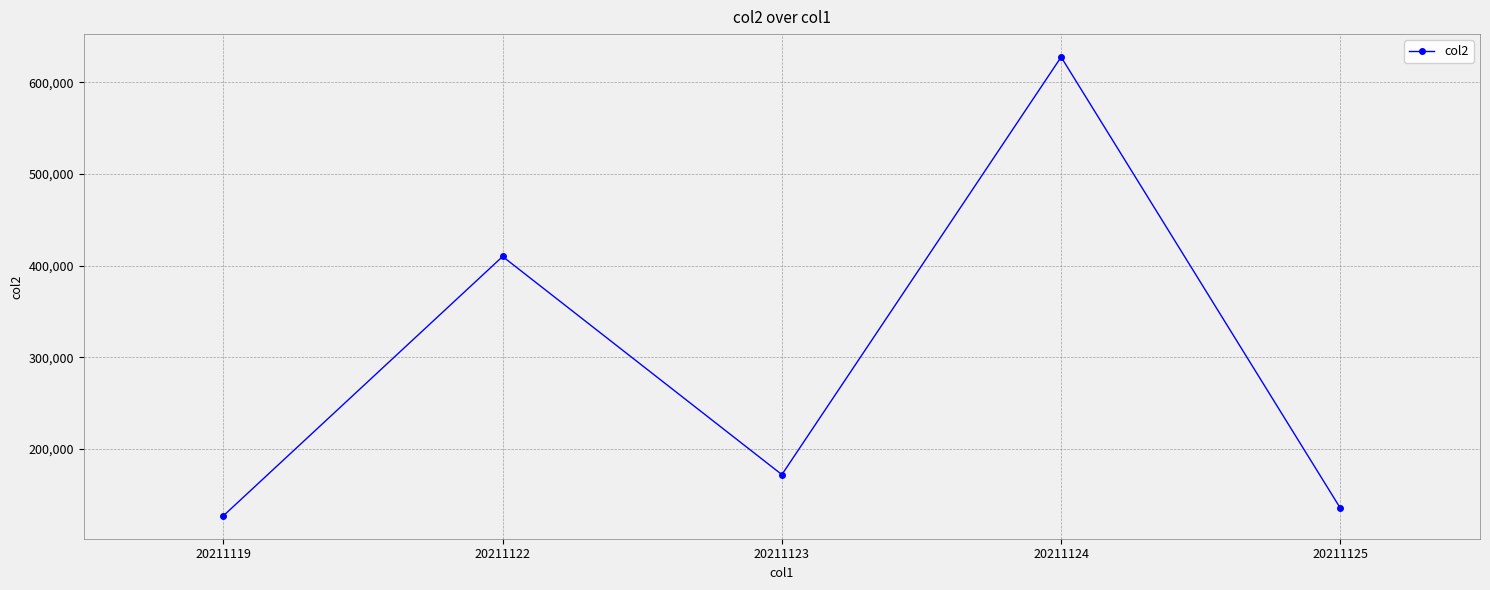

What is the ratio of the value at 20211124 to the value at 20211123?

3.6